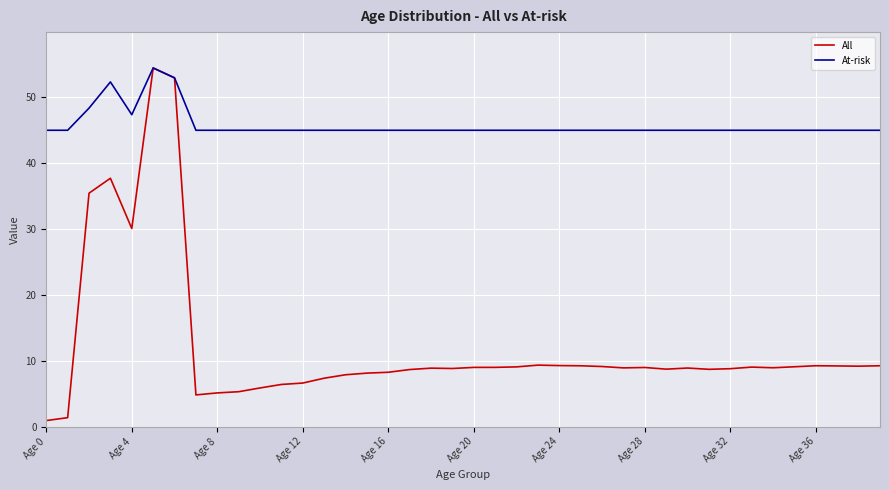

True or false: At-risk has more than 1 points higher than both neighbors.

True